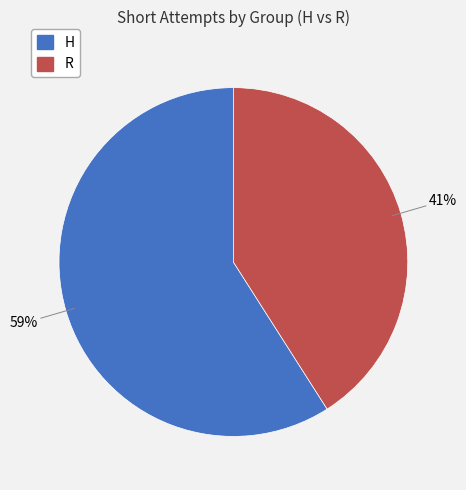

True or false: H accounts for 59% of the total.

True